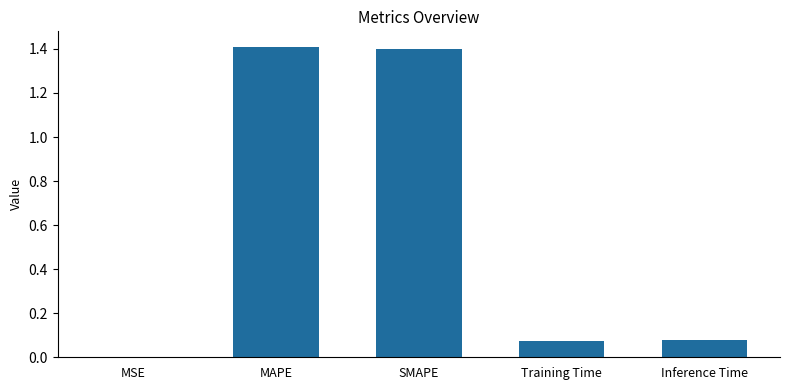

What is the sum of all values?

3.0